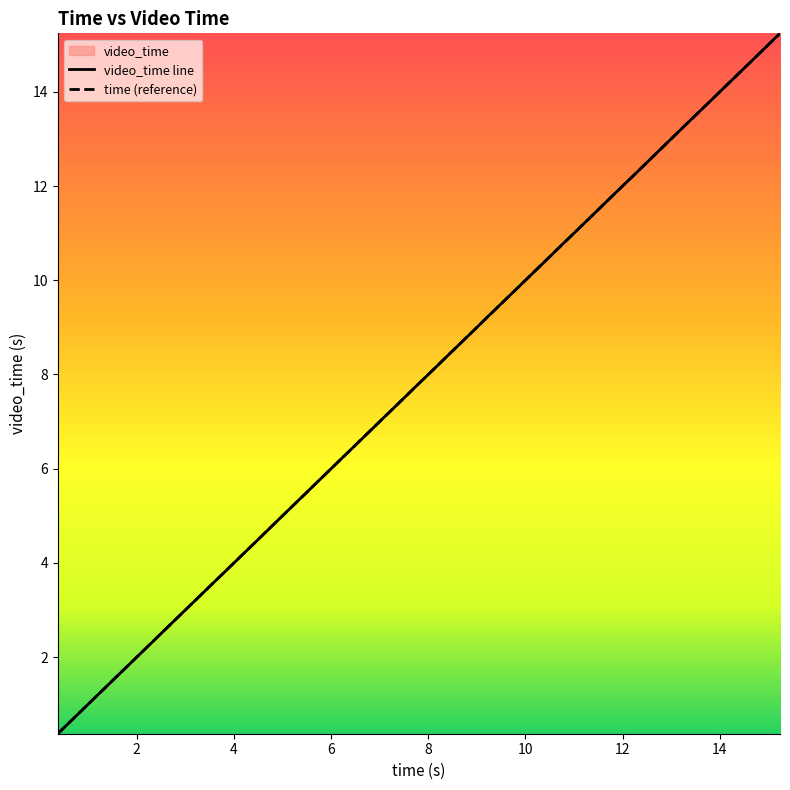

What is the highest value of the time (reference) series?

15.2